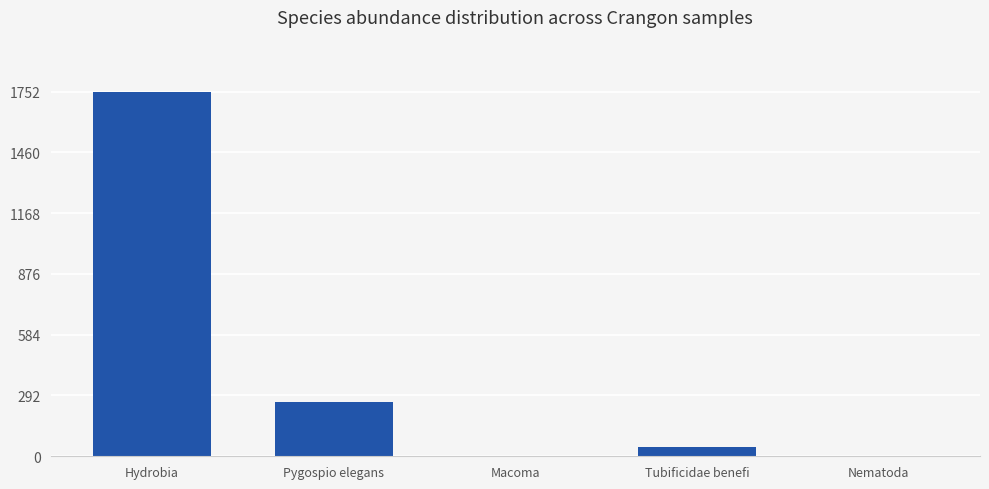

The value at Tubificidae benefi is 46. True or false?

True